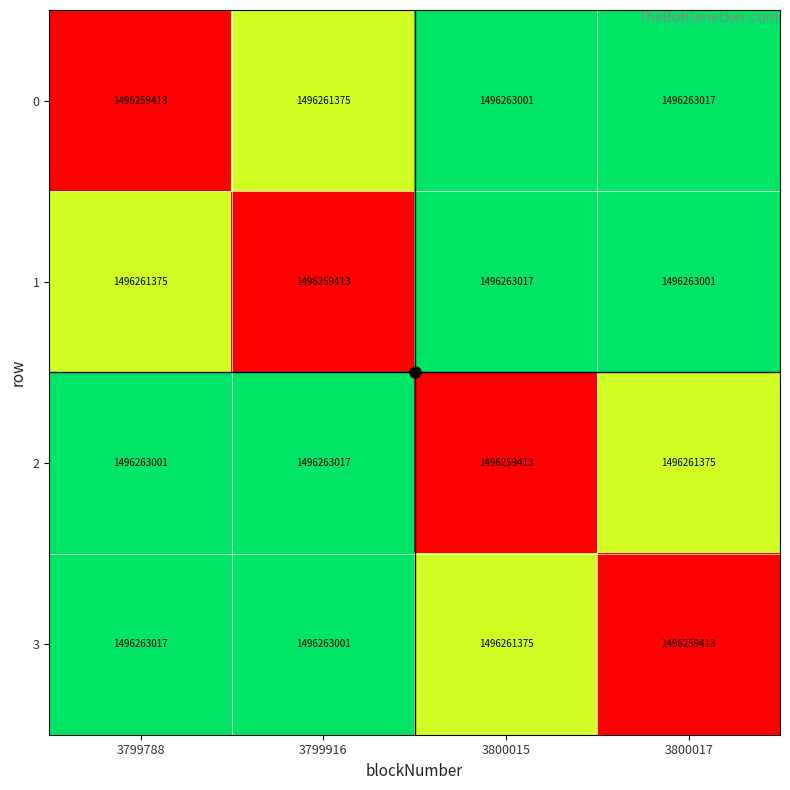

What is the spread (max minus min) of values at 3799788?

3604